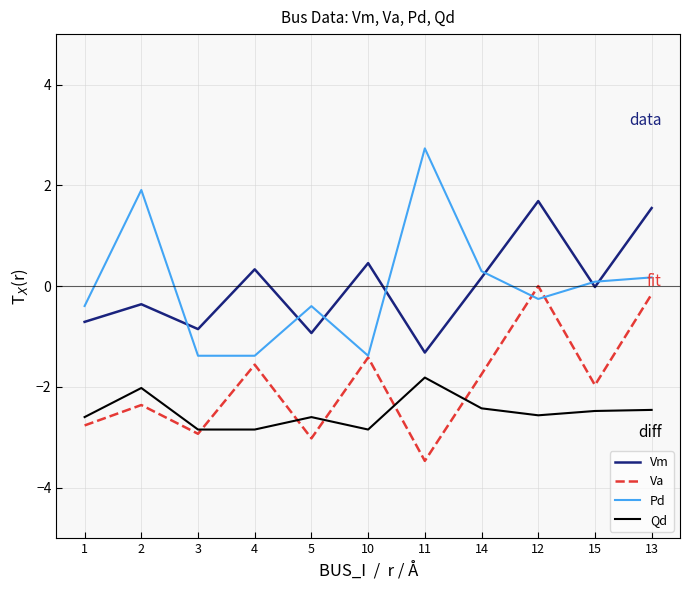

True or false: Va and Vm cross at least once.

False